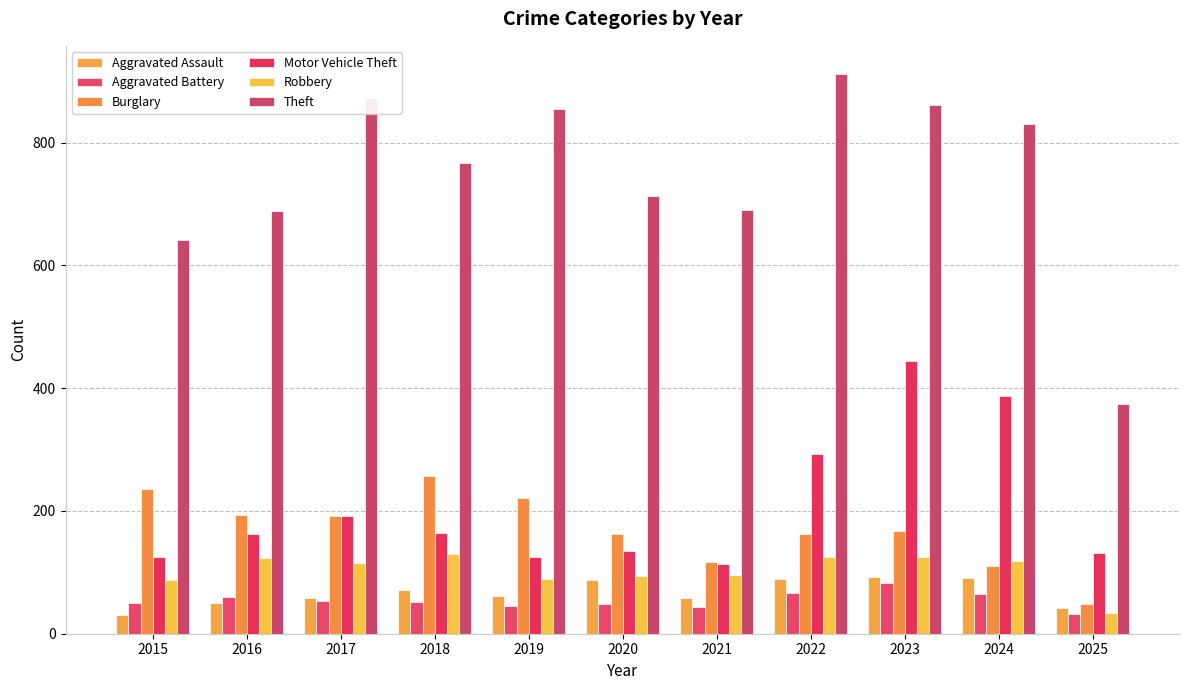

What is the difference between the highest and lowest values at 2024?

766